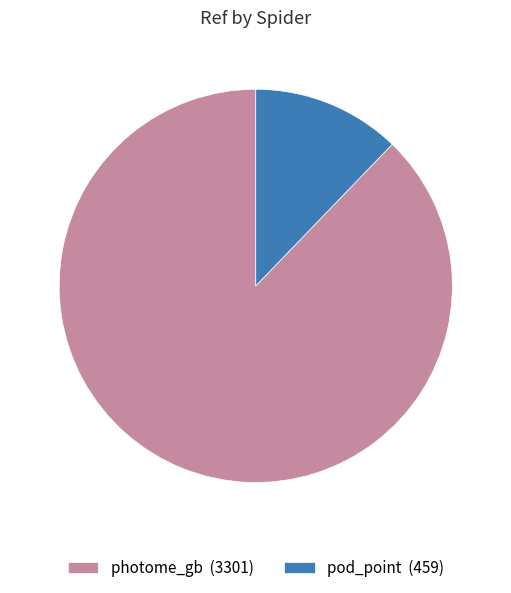

True or false: photome_gb accounts for 75% of the total.

False